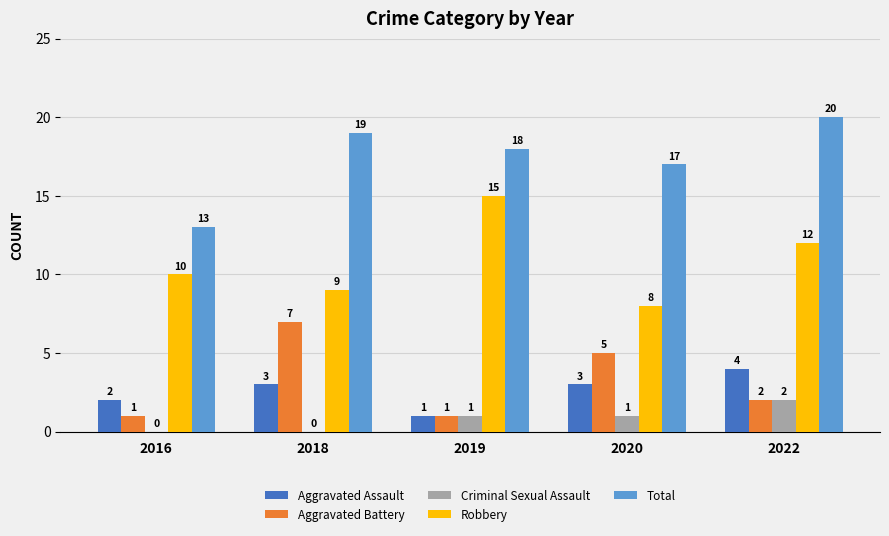

Is it true that Robbery equals 8 at 2020?

True